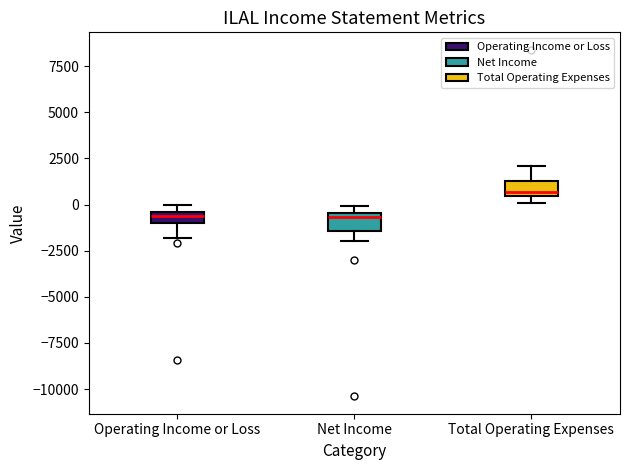

Which box has the highest median line?

Total Operating Expenses